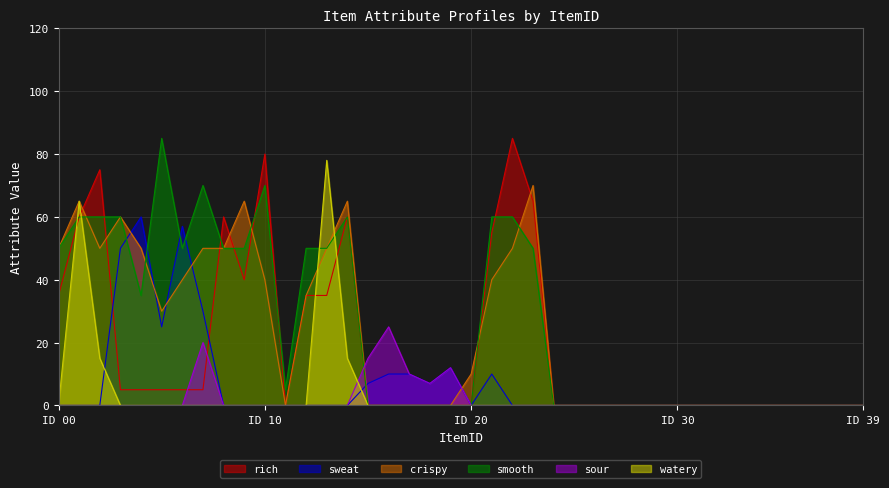

In sour, how many points are higher than both neighbors (excluding endpoints)?

3